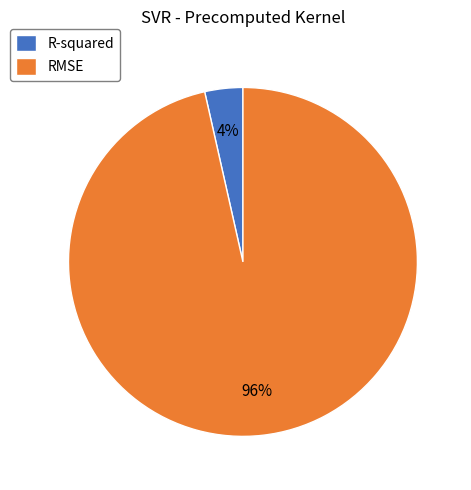

Between RMSE and R-squared, which is larger?

RMSE